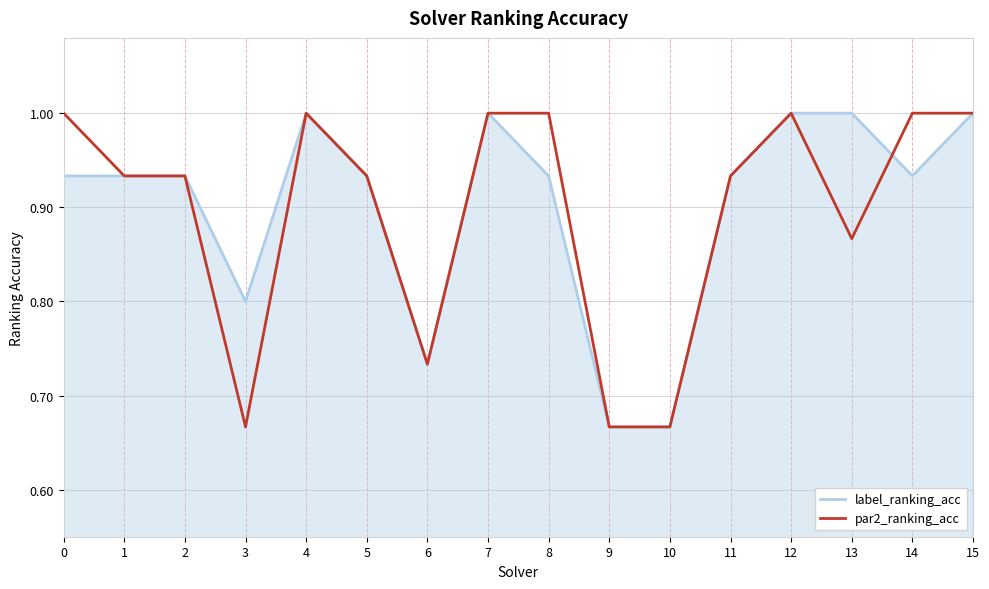

Is it true that label_ranking_acc equals 1.5 at 5?

False